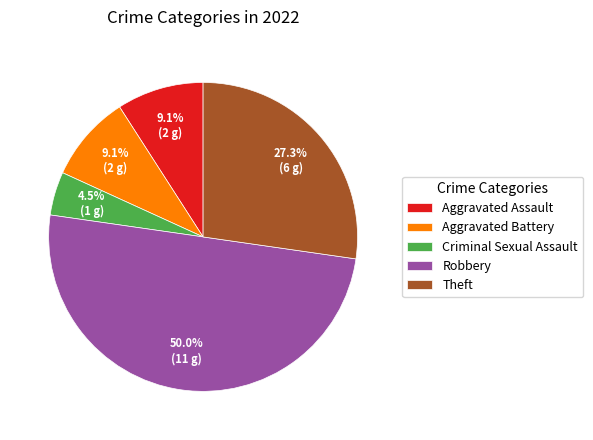

To the nearest percent, what is the average slice percentage?

20%